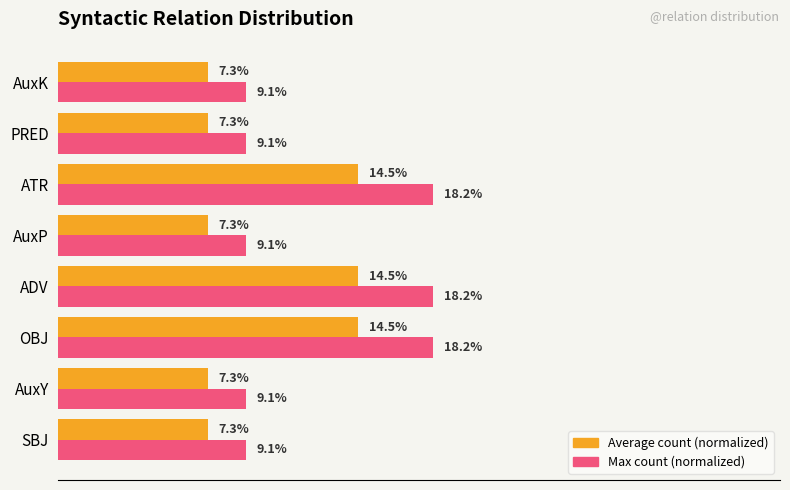

Rank the series by their average value, from highest to lowest.

Max count (normalized), Average count (normalized)